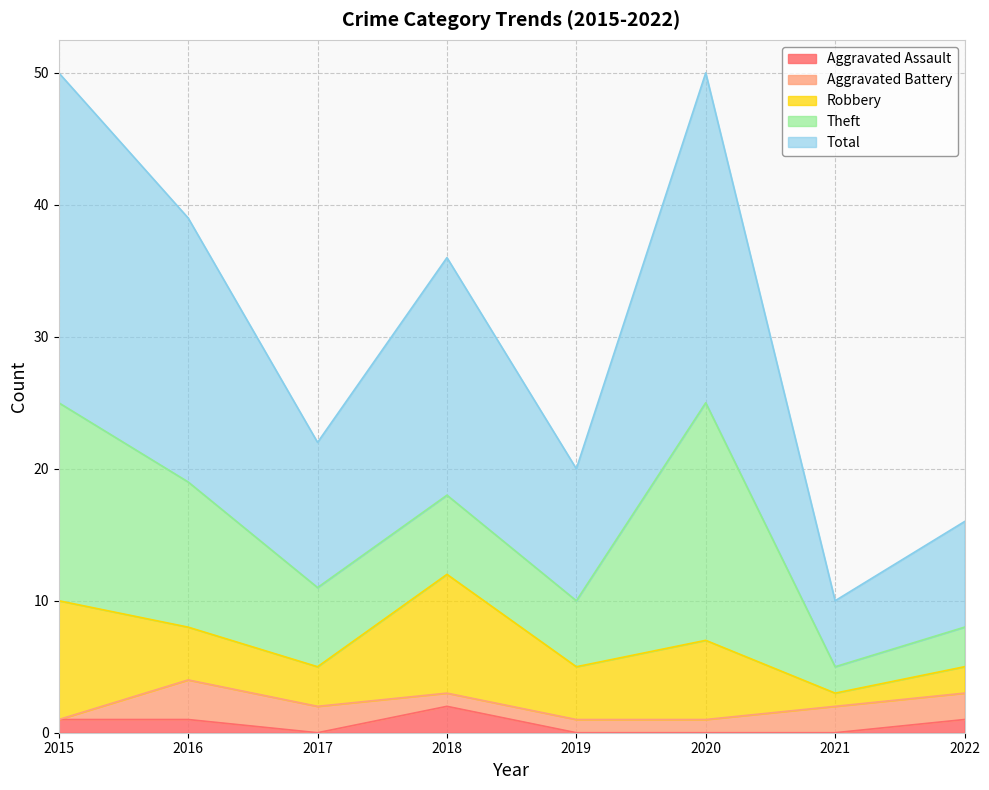

Which series changed the most between 2017 and 2018?

Total